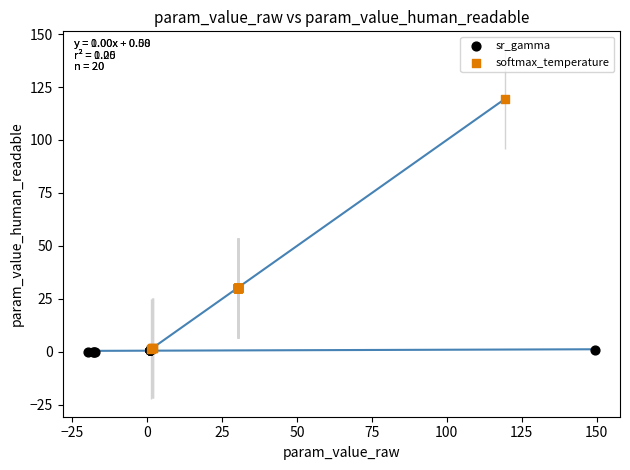

Which series reaches the maximum Y coordinate?

softmax_temperature